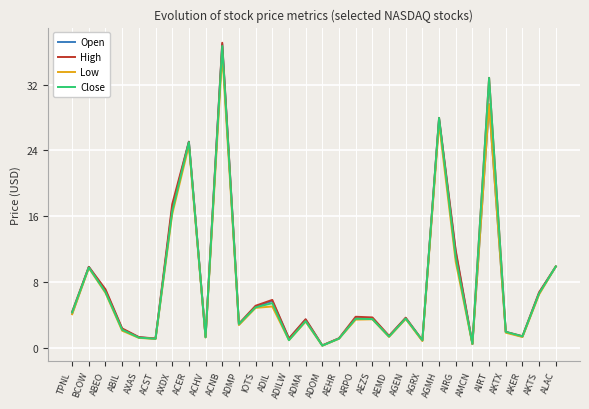

The value of High at AIRG is 11.8. True or false?

True